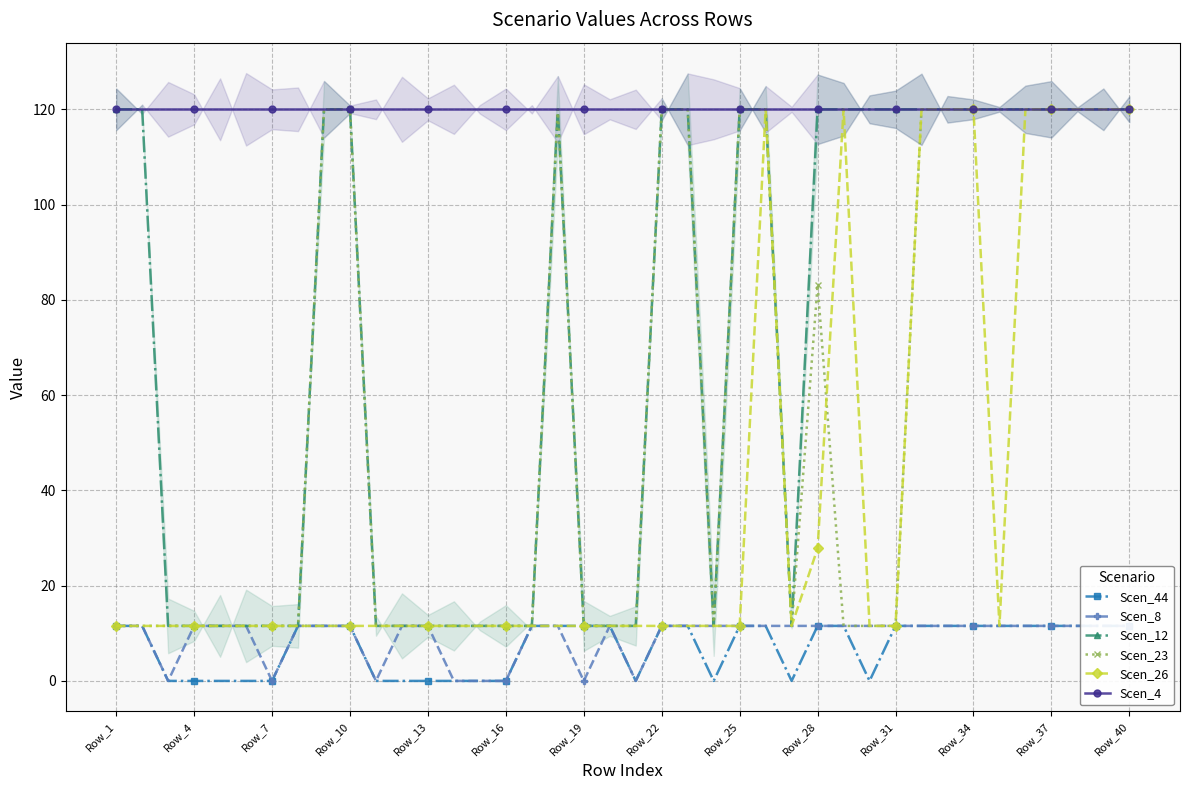

True or false: Scen_12 has more than 0 interior local peaks.

True